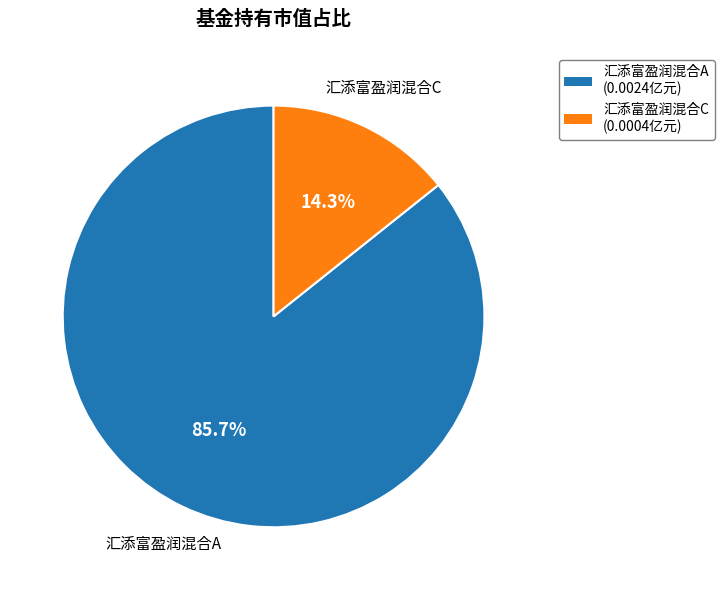

Does any single category account for the majority?

Yes